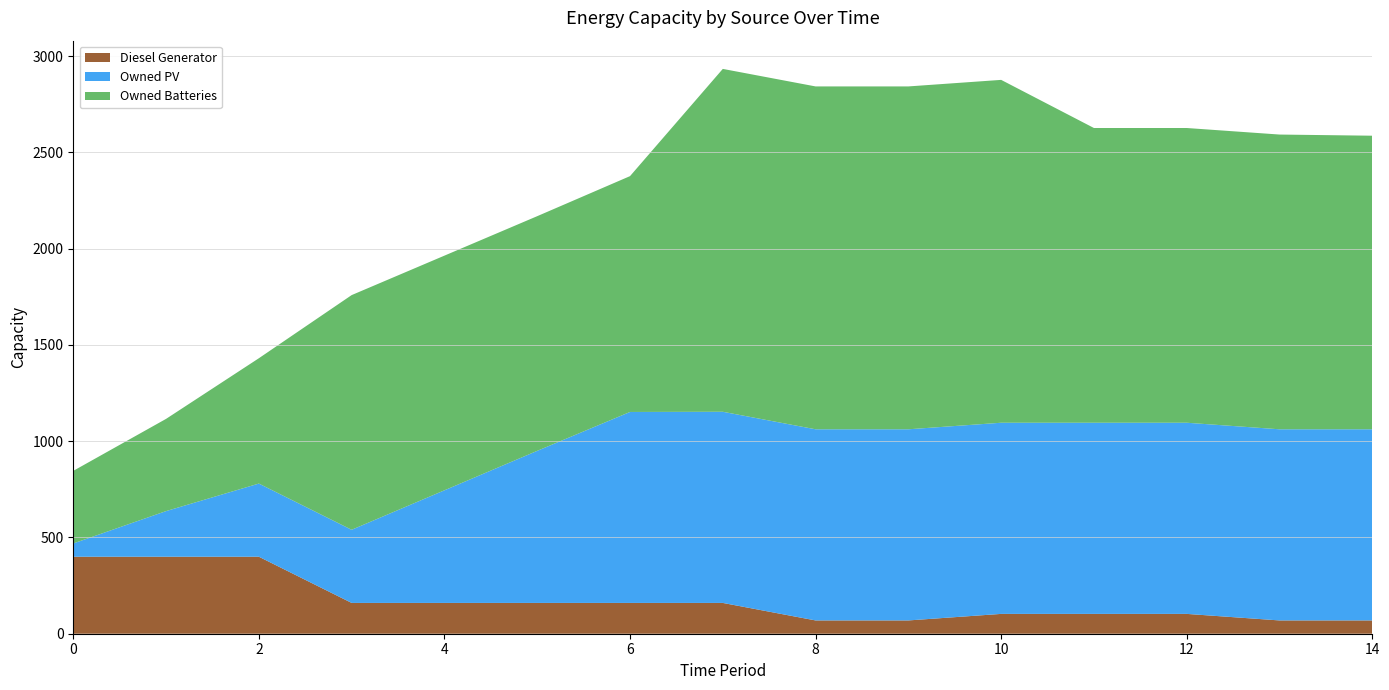

Reading left to right, list all the values displayed in this chart.

Diesel Generator: 0=400	1=400	2=400	3=160	4=160	5=160	6=160	7=160	8=69	9=69	10=103	11=103	12=103	13=69	14=69
Owned PV: 0=69	1=237	2=380	3=380	4=585	5=790	6=992	7=993	8=993	9=993	10=993	11=993	12=993	13=993	14=993
Owned Batteries: 0=377	1=479	2=651	3=1219	4=1219	5=1219	6=1225	7=1781	8=1781	9=1781	10=1781	11=1531	12=1531	13=1531	14=1525